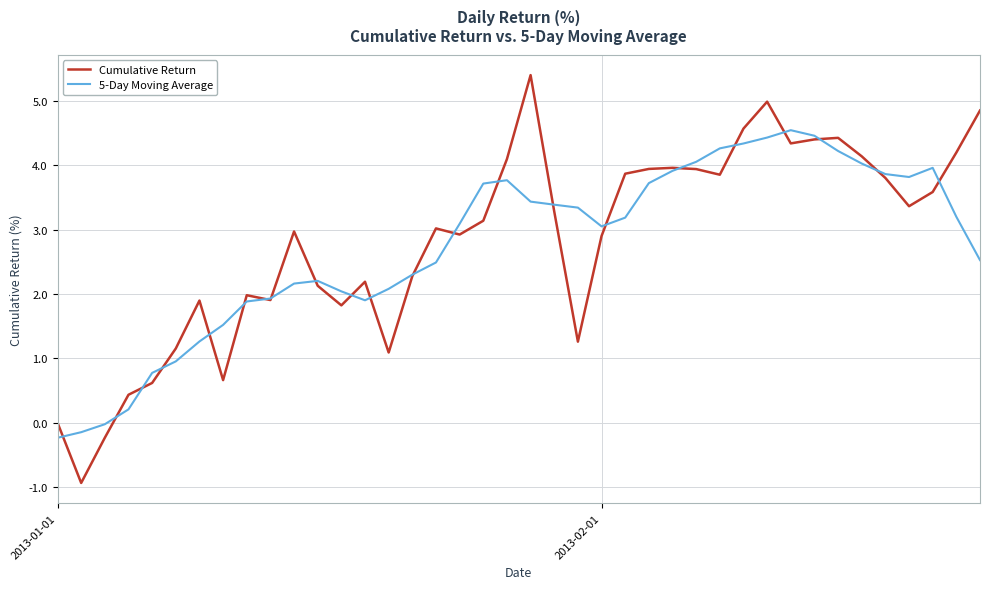

What is the highest value of the Cumulative Return series?

5.4